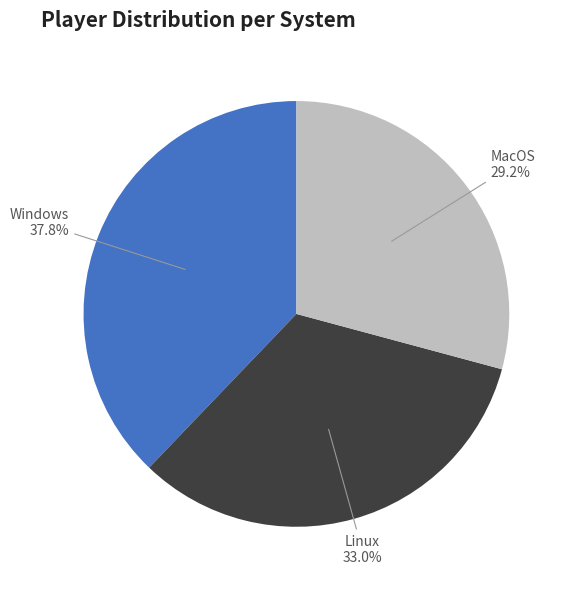

Rank the categories by value from lowest to highest.

MacOS, Linux, Windows